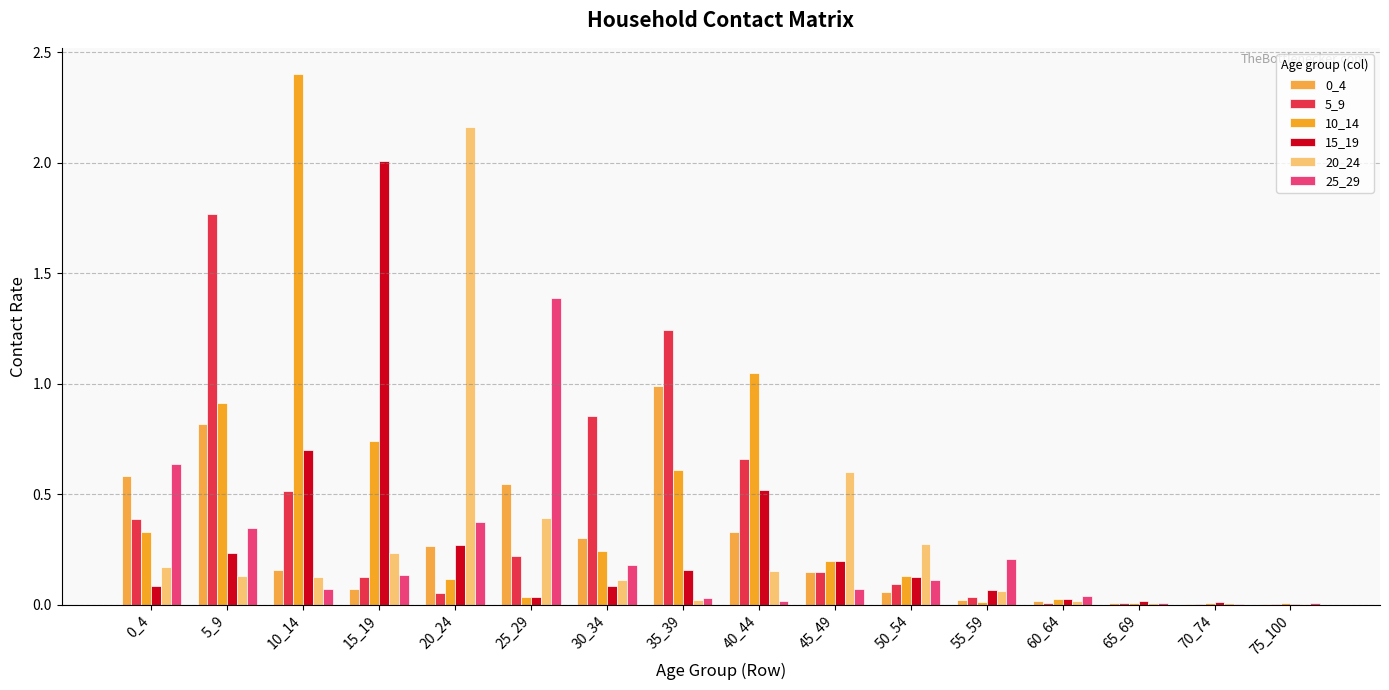

Reading left to right, what are all the values shown in this chart?

0_4: 0.6	0.8	0.2	0.1	0.3	0.5	0.3	1.0	0.3	0.1	0.1	0.0	0.0	0.0	0.0	0.0
5_9: 0.4	1.8	0.5	0.1	0.1	0.2	0.9	1.2	0.7	0.2	0.1	0.0	0.0	0.0	0.0	0.0
10_14: 0.3	0.9	2.4	0.7	0.1	0.0	0.2	0.6	1.0	0.2	0.1	0.0	0.0	0.0	0.0	0.0
15_19: 0.1	0.2	0.7	2.0	0.3	0.0	0.1	0.2	0.5	0.2	0.1	0.1	0.0	0.0	0.0	0.0
20_24: 0.2	0.1	0.1	0.2	2.2	0.4	0.1	0.0	0.2	0.6	0.3	0.1	0.0	0.0	0.0	0.0
25_29: 0.6	0.3	0.1	0.1	0.4	1.4	0.2	0.0	0.0	0.1	0.1	0.2	0.0	0.0	0.0	0.0